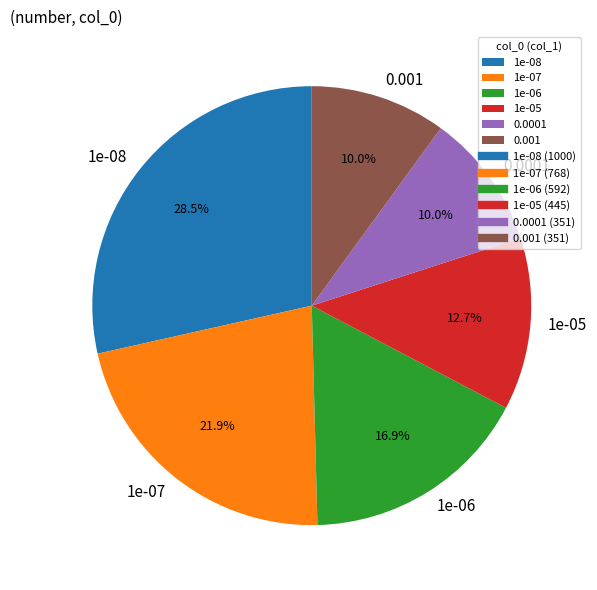

Do 0.0001 and 0.001 together represent more than half of the pie?

No